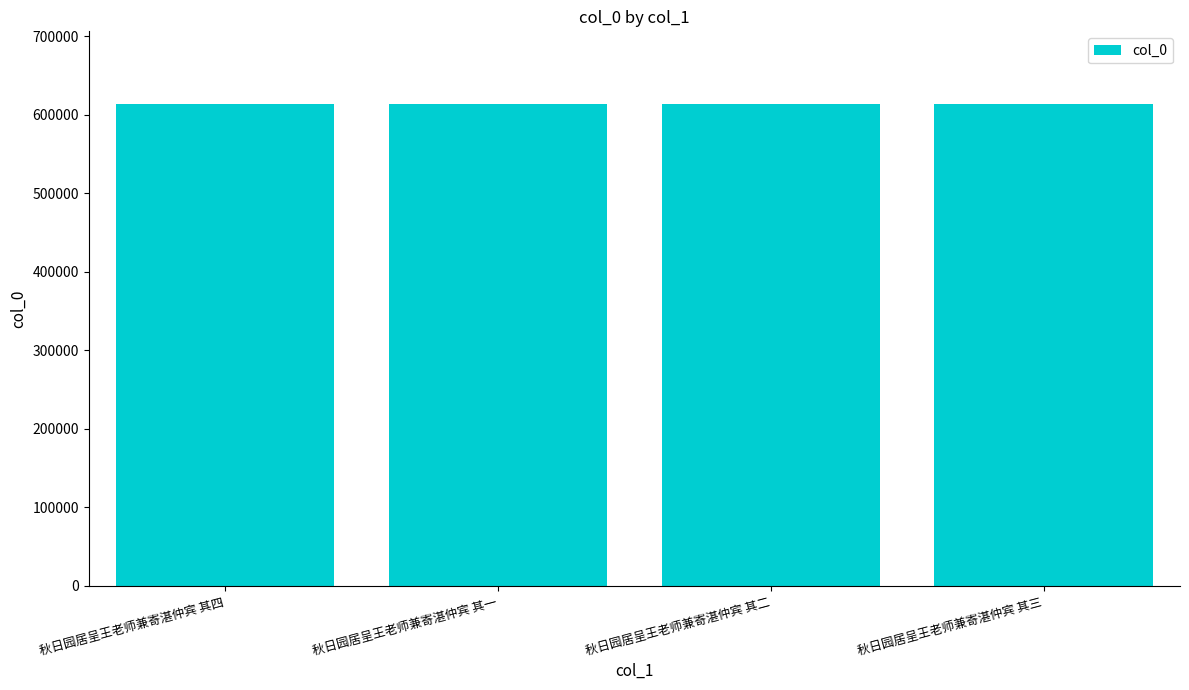

What is the greatest value displayed?

613941